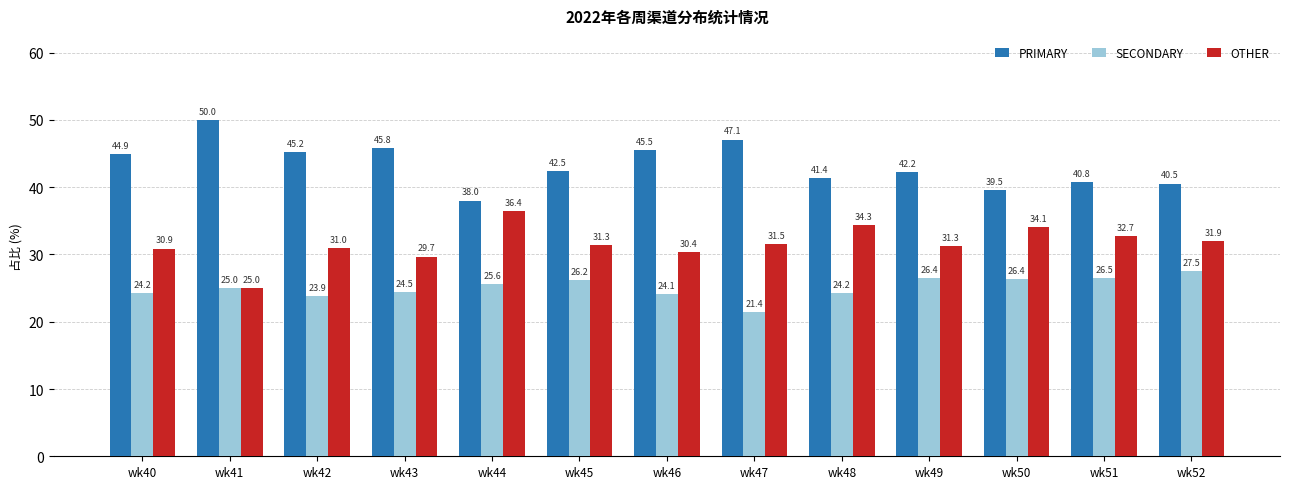

What are all the series names shown in the legend?

PRIMARY, SECONDARY, OTHER